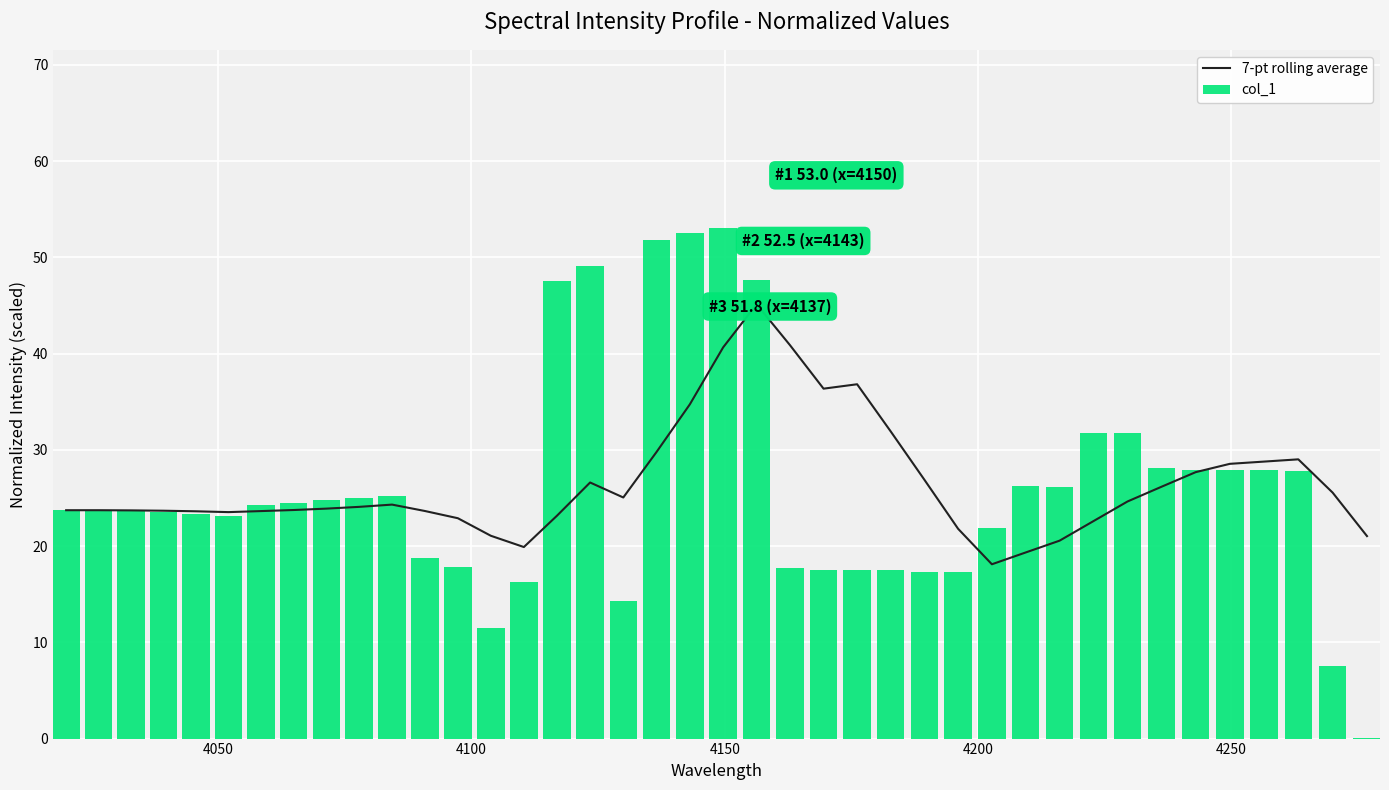

What is the average value of the col_1 series?

25.9